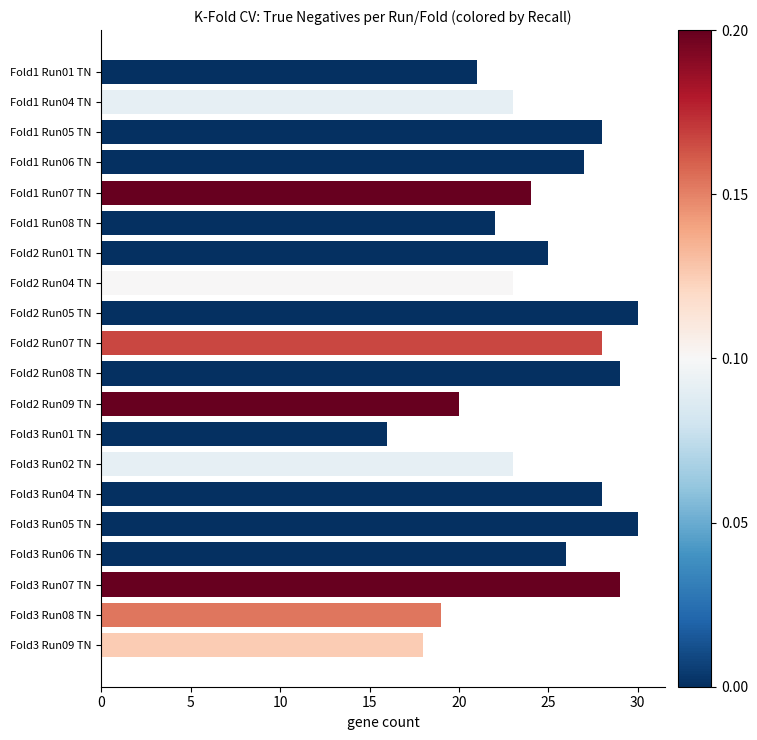

What is the ratio of the value at Fold2 Run04 TN to the value at Fold3 Run01 TN?

1.4